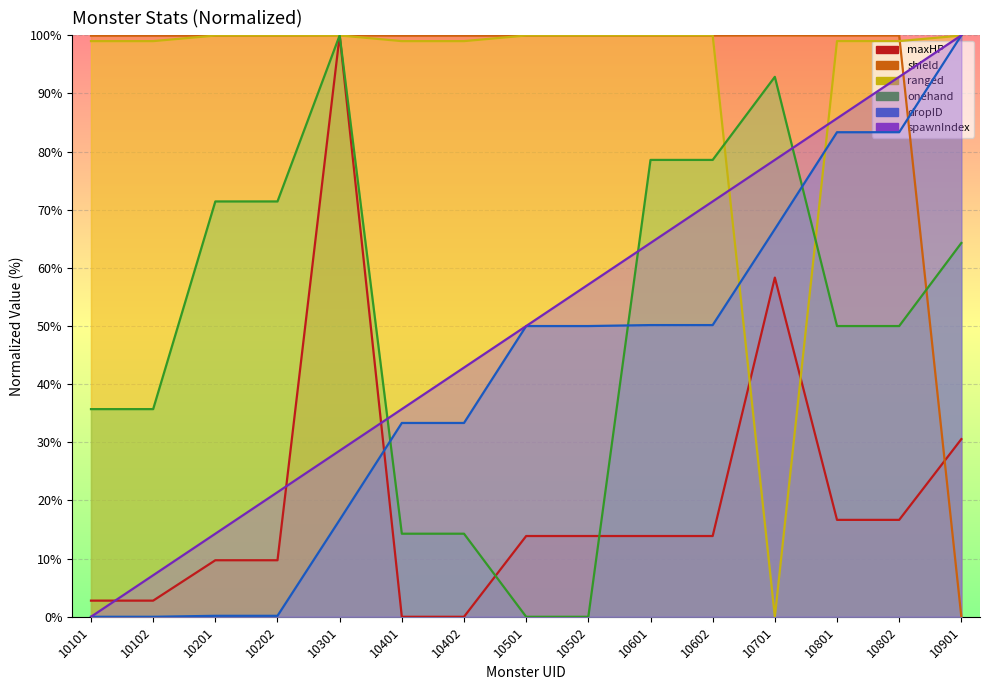

What is the approximate value of shield at 10601?

100.0